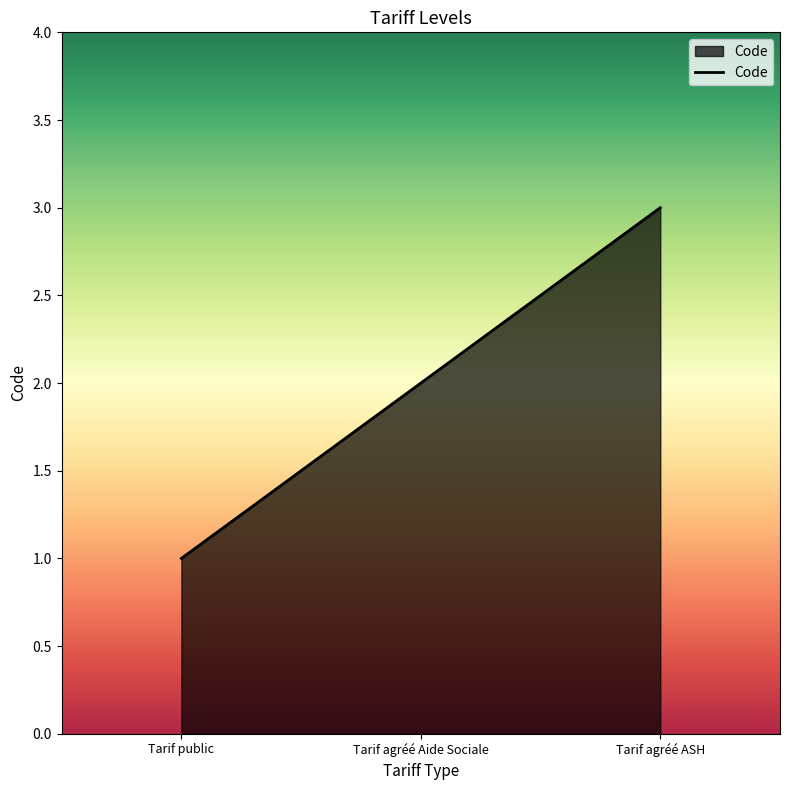

What position from the right is Tarif agréé Aide Sociale?

2